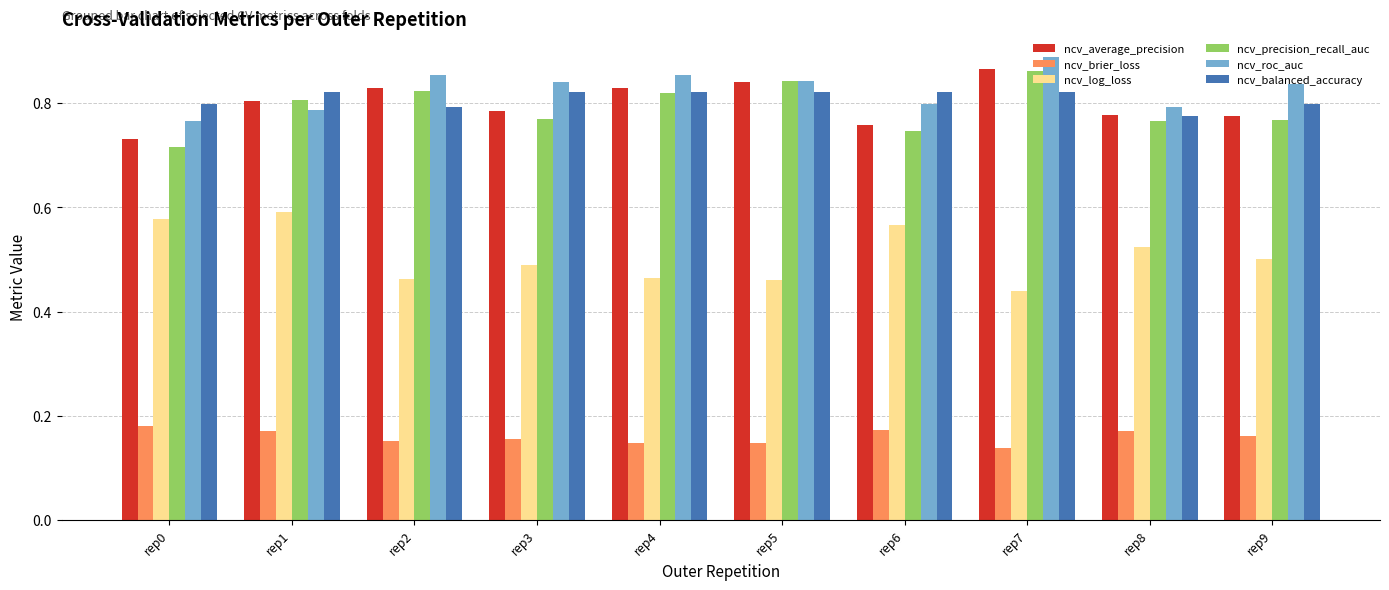

Is the value of ncv_roc_auc at rep1 greater than the value of ncv_precision_recall_auc at rep6?

Yes